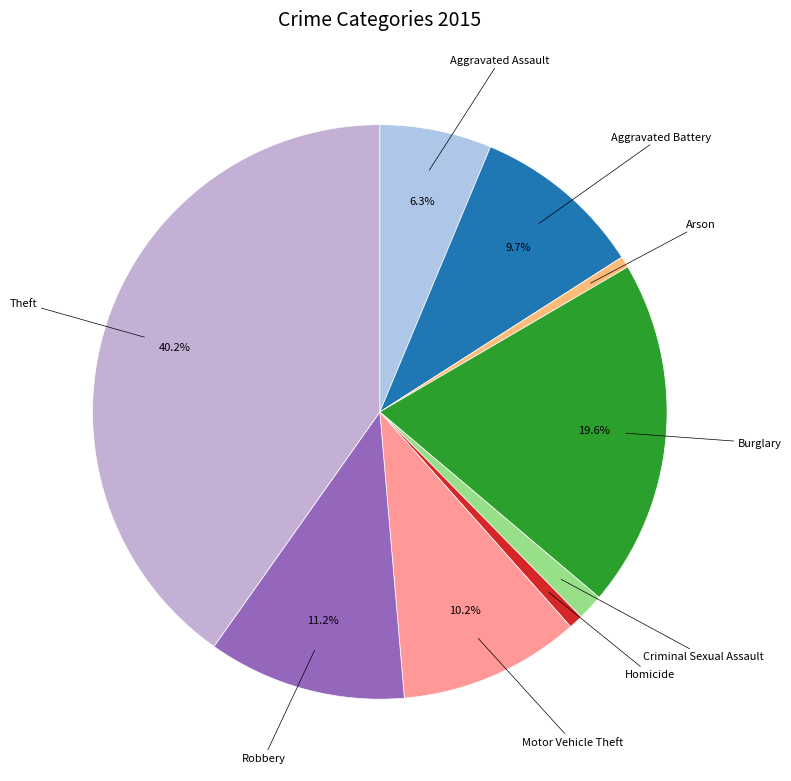

Count the number of slices in the pie.

9